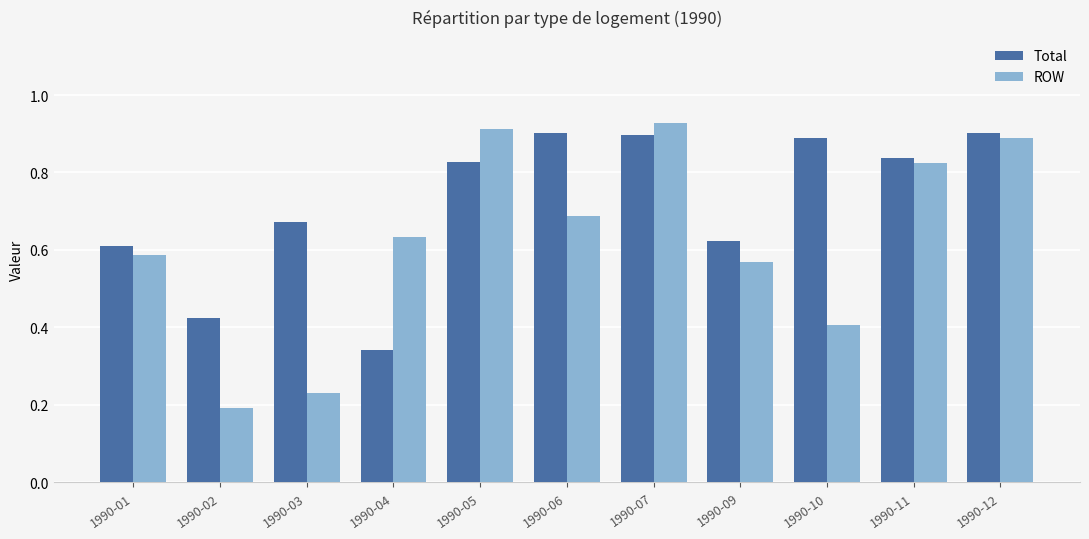

What are all the series names shown in the legend?

Total, ROW